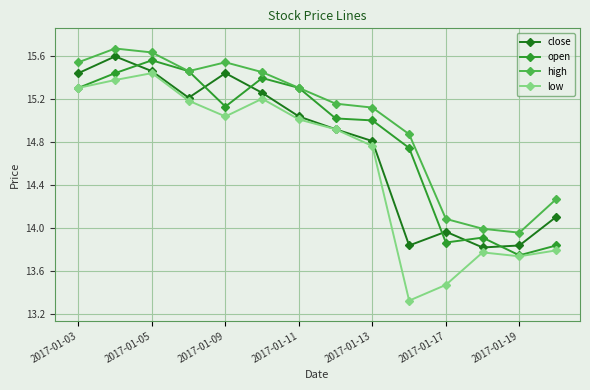

List the series in order of their overall mean, highest first.

high, open, close, low